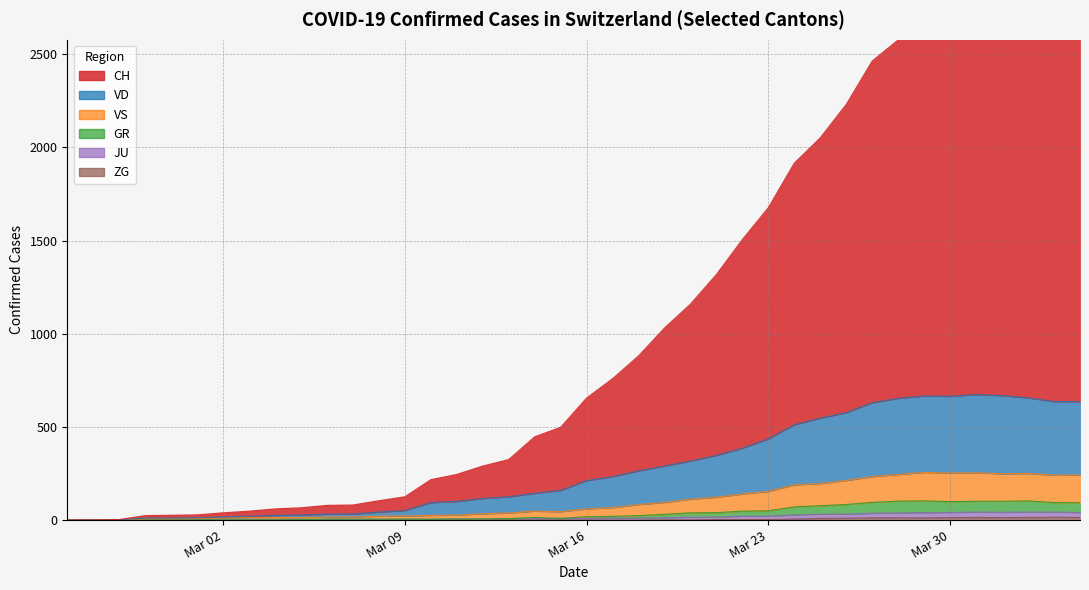

True or false: JU and GR intersect in this chart.

False